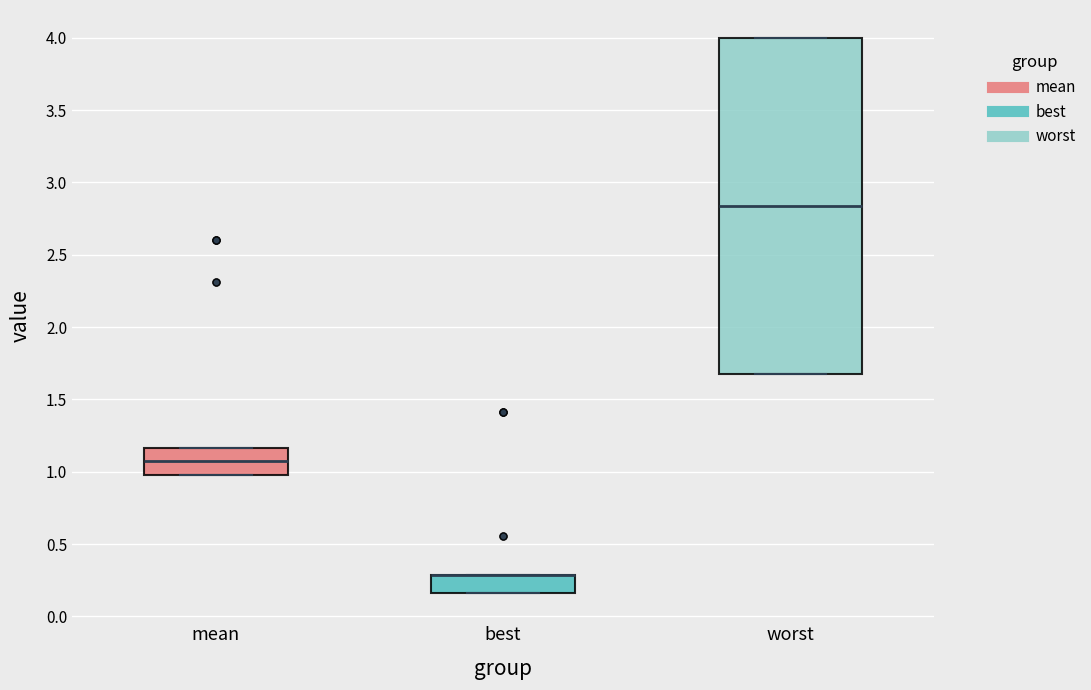

Which box is the tallest, from its lower edge to its upper edge?

worst